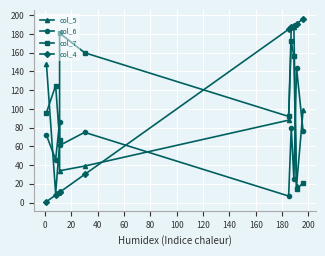

What is the lowest value of the col_4 series?

1